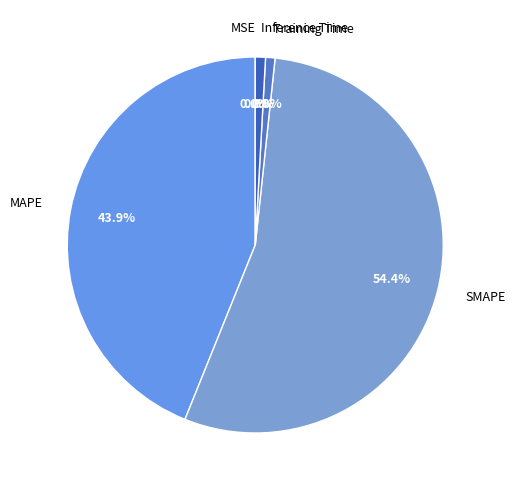

Combined, what portion of the pie is SMAPE and Training Time?

55.2%